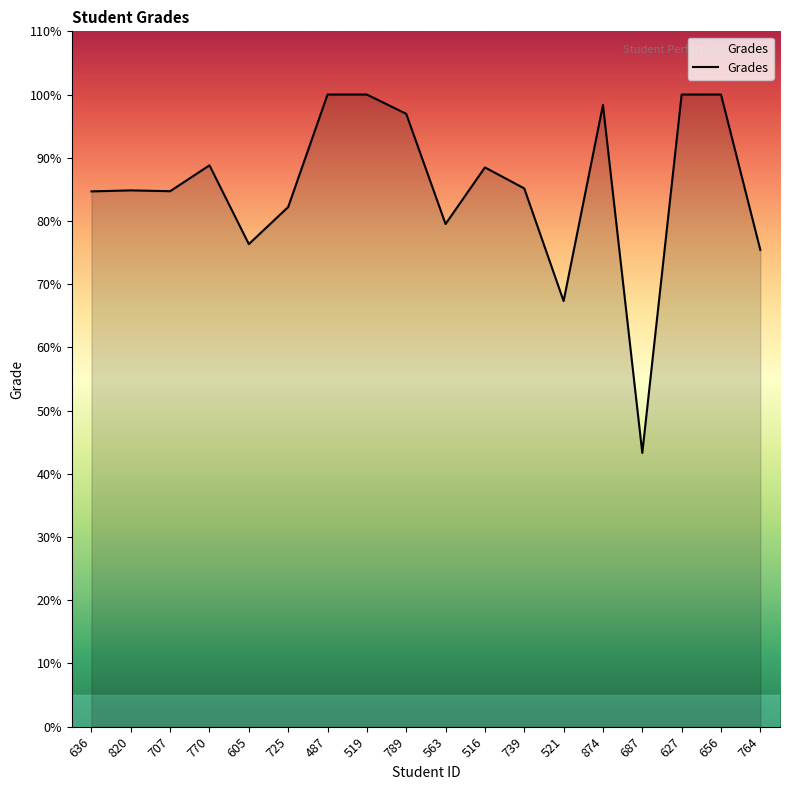

Read the value at 707.

84.7